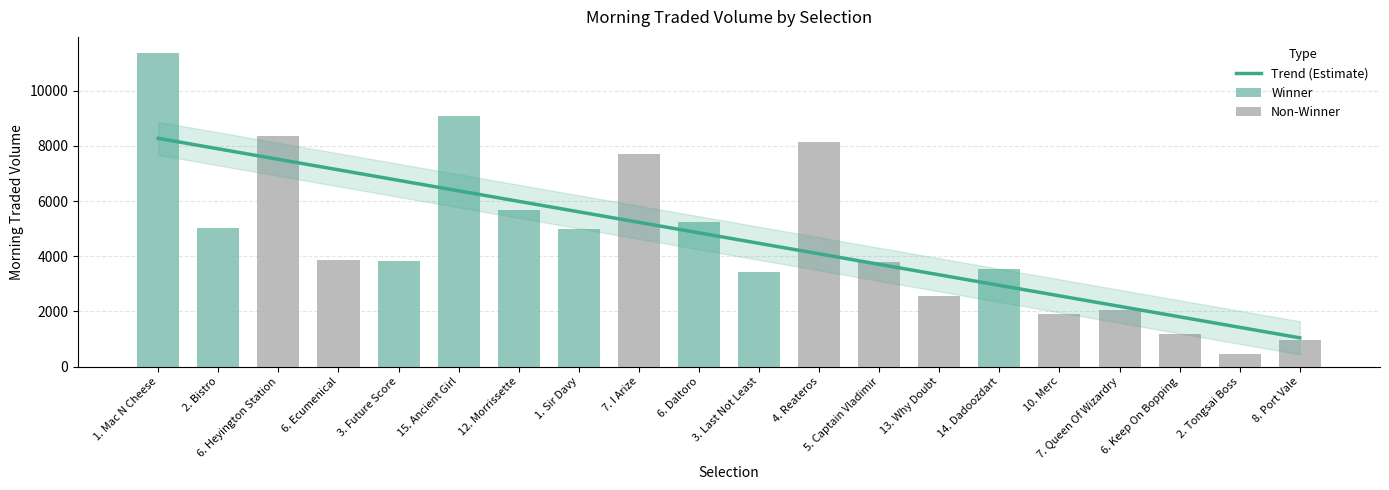

What is the value of the 18th bar from the left?

1167.3